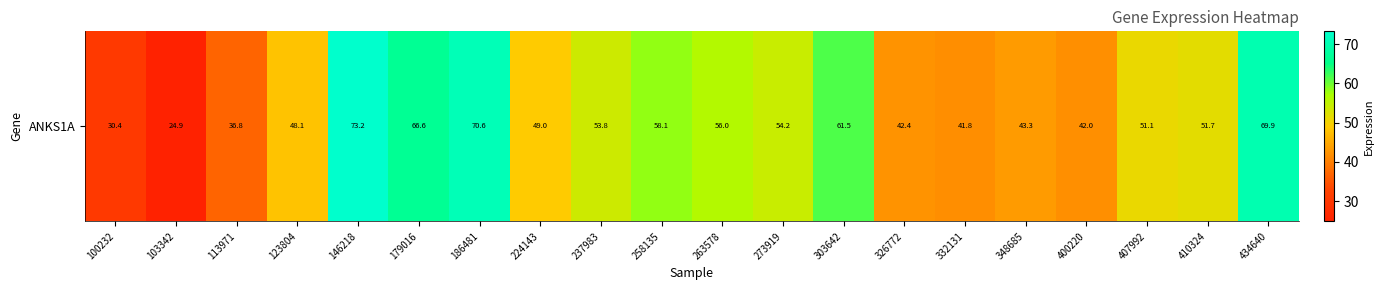

How many categories are shown in the chart?

20